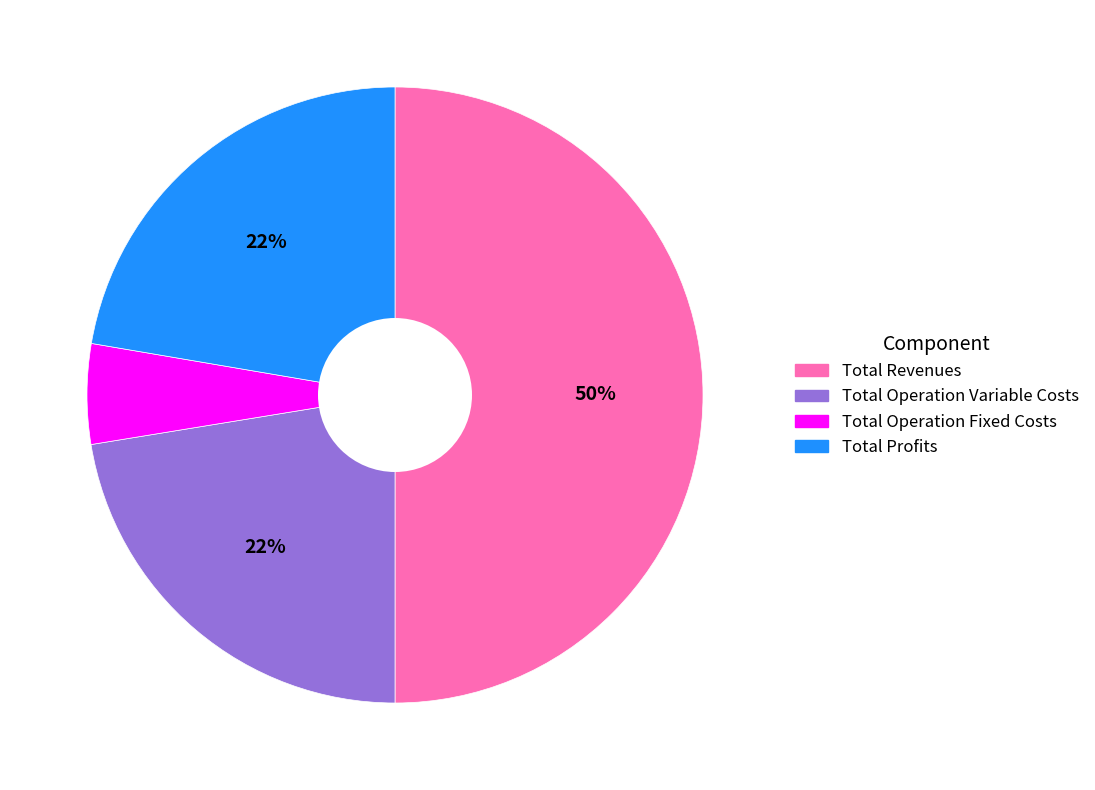

How many segments does this pie chart have?

4